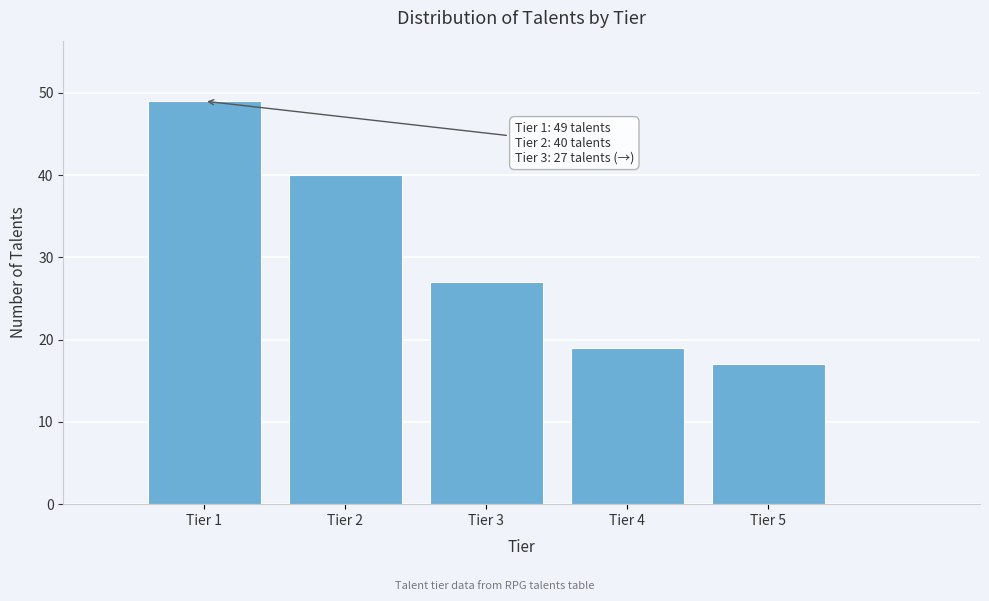

Reading left to right, extract all data points from this chart.

Tier 1=49	Tier 2=40	Tier 3=27	Tier 4=19	Tier 5=17